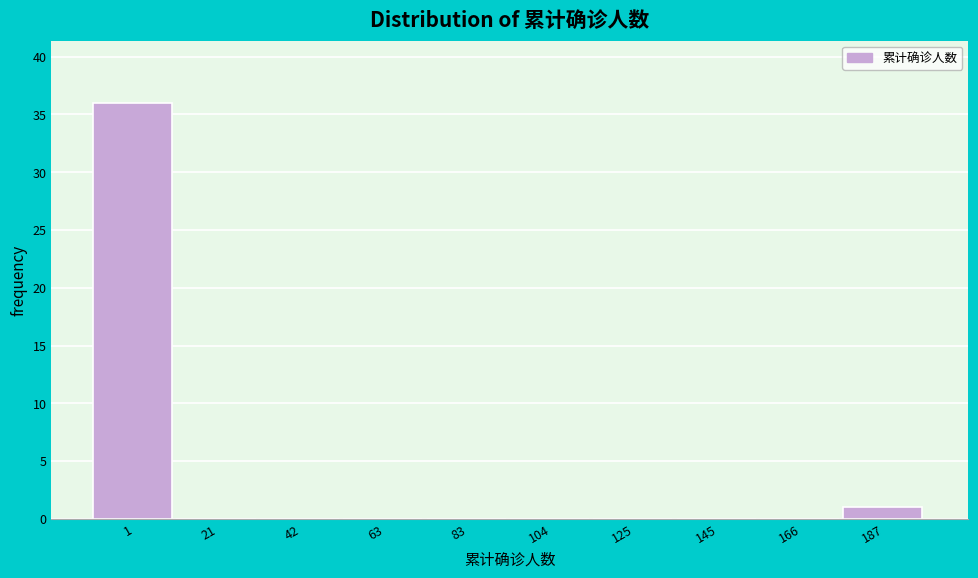

Reading right to left, extract all data points from this chart.

187=1	166=0	145=0	125=0	104=0	83=0	63=0	42=0	21=0	1=36